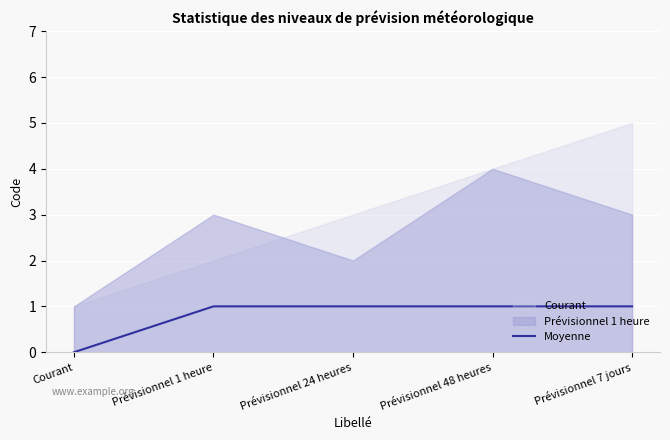

What is the label of the 5th point from the left?

Prévisionnel 7 jours